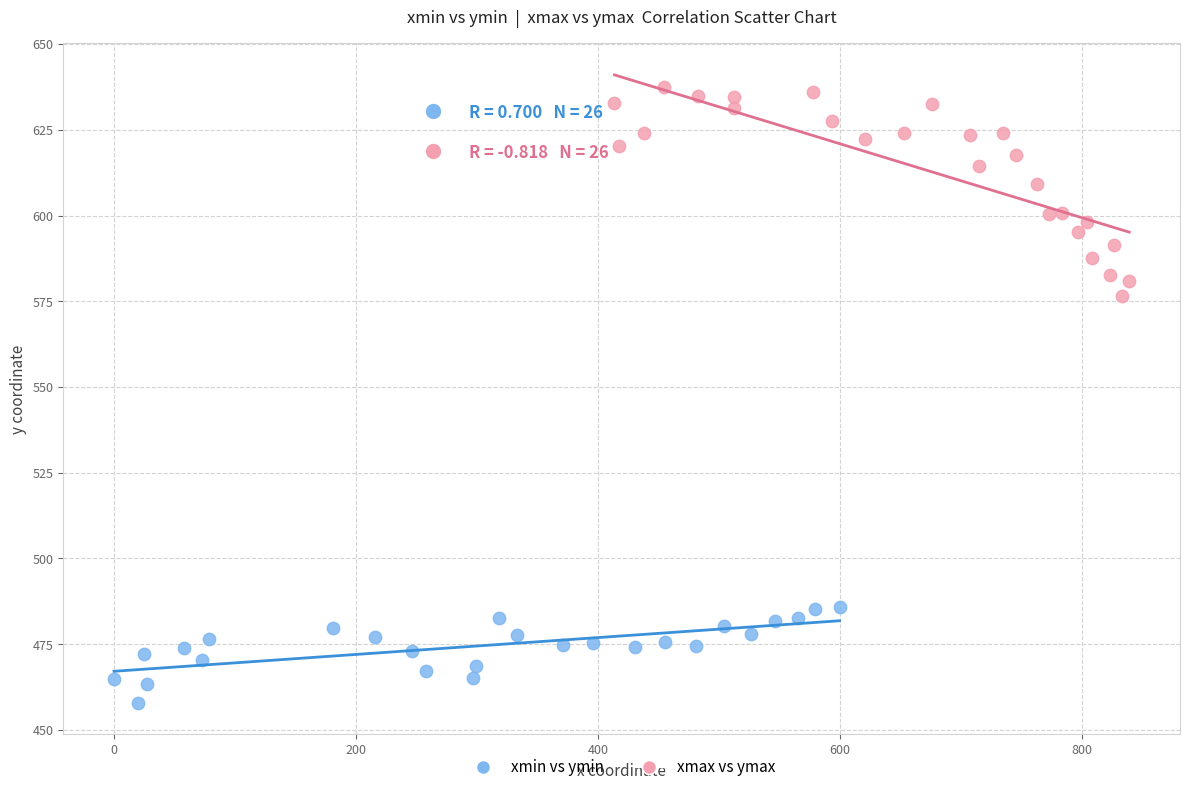

Which series has the widest spread of Y values?

xmax vs ymax